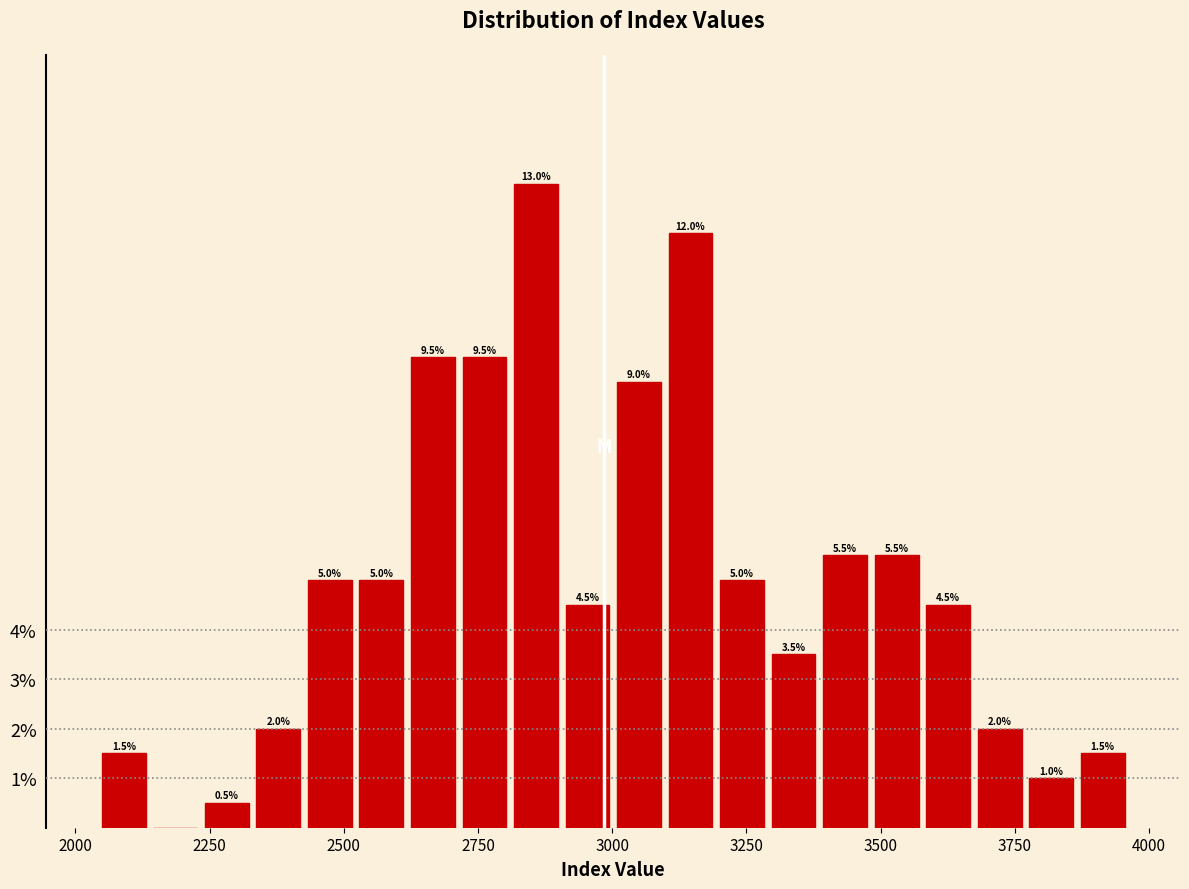

Read against the x-axis, roughly where is the centre of the tallest bar?

2850